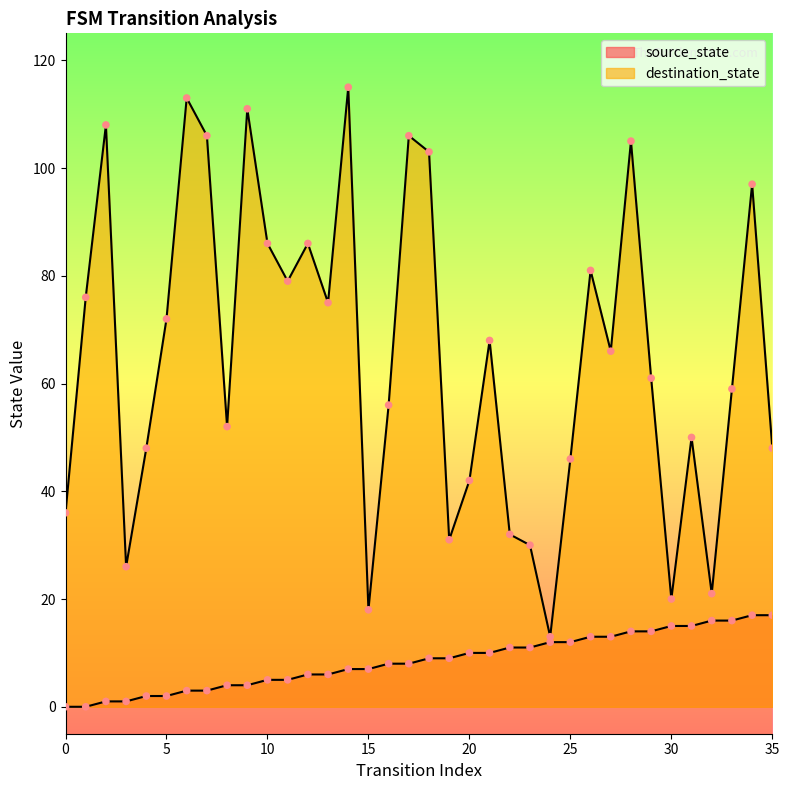

Which series contains the highest Y value?

destination_state